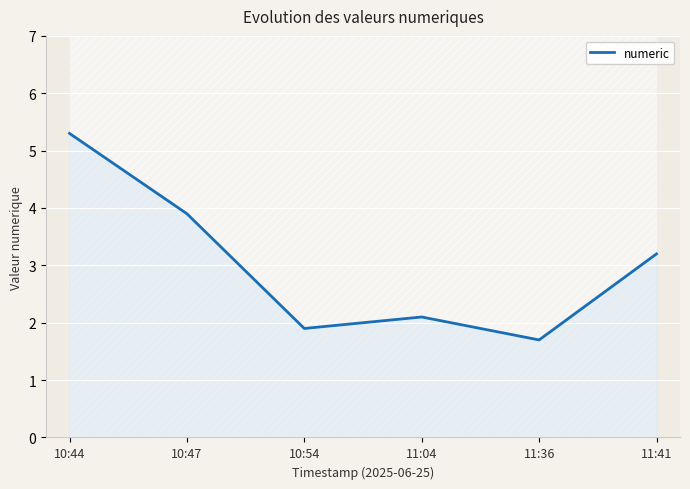

Count the number of categories in the chart.

6